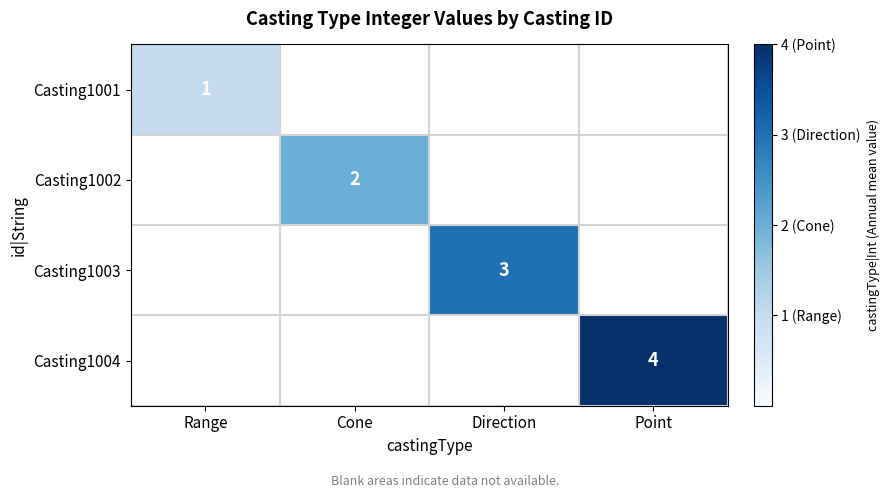

Is it true that Casting1003 equals 3 at Direction?

True